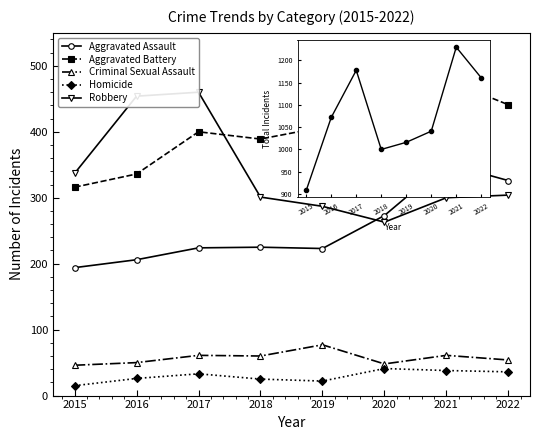

How many values in the Aggravated Assault series exceed 225?

3